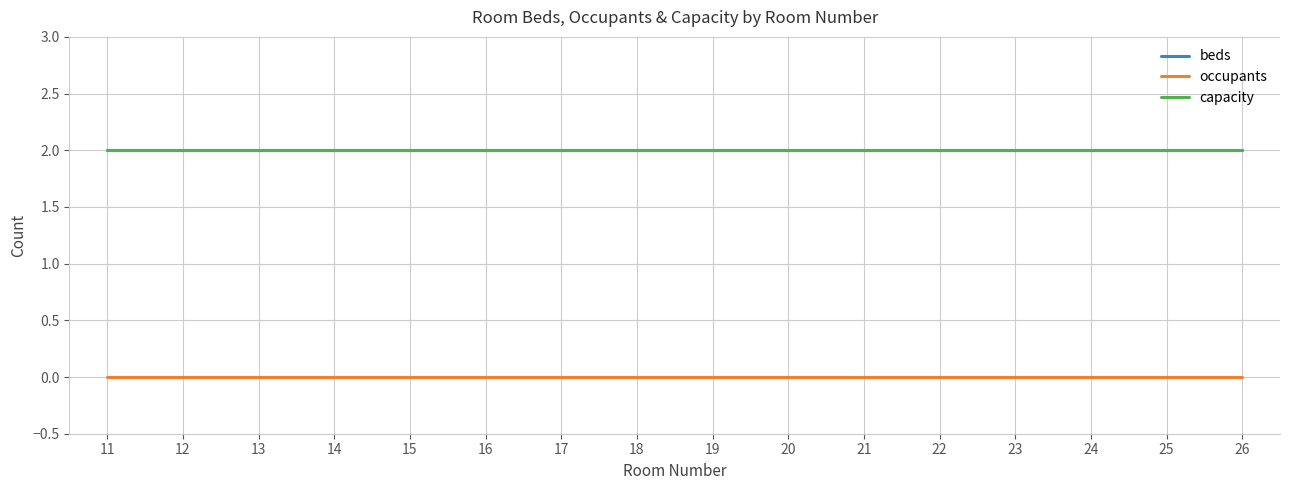

Does the chart display data point markers on the line(s)?

No